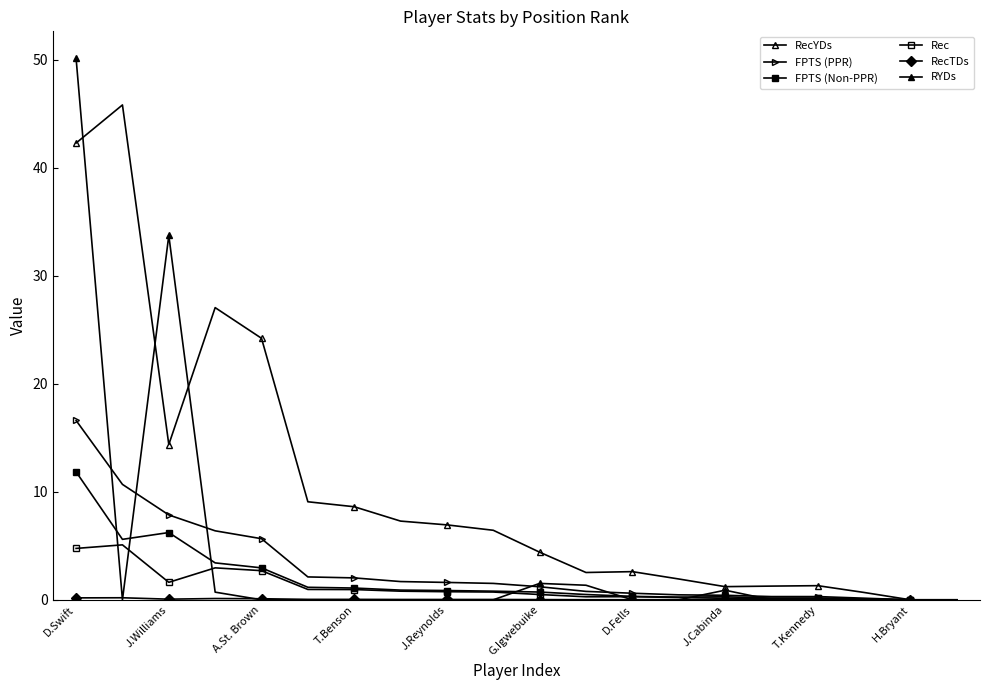

Does the chart have visible grid lines?

No